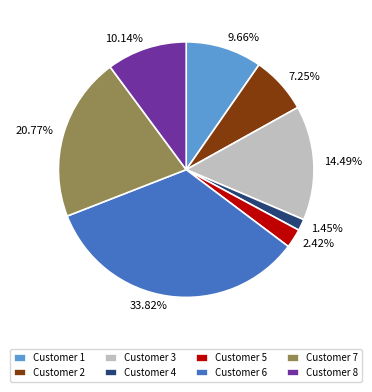

Is there a majority slice in this chart?

No